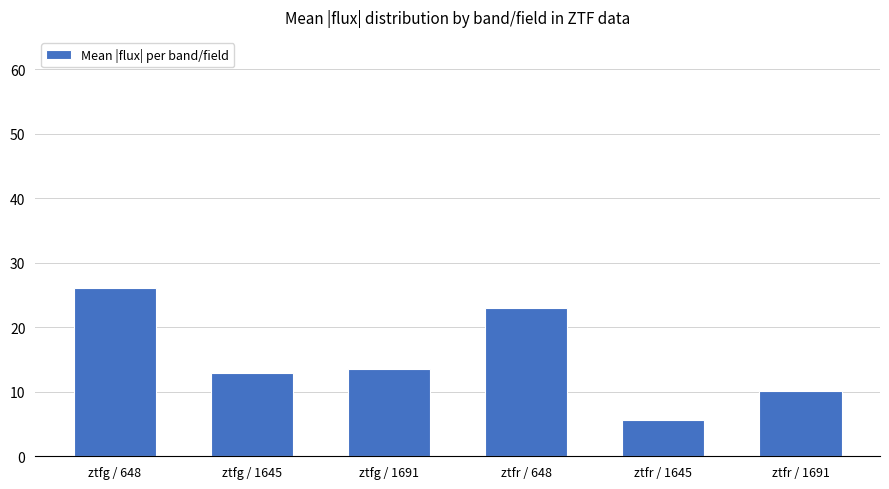

Reading left to right, what are all the values shown in this chart?

26.1	12.9	13.5	23.0	5.7	10.1